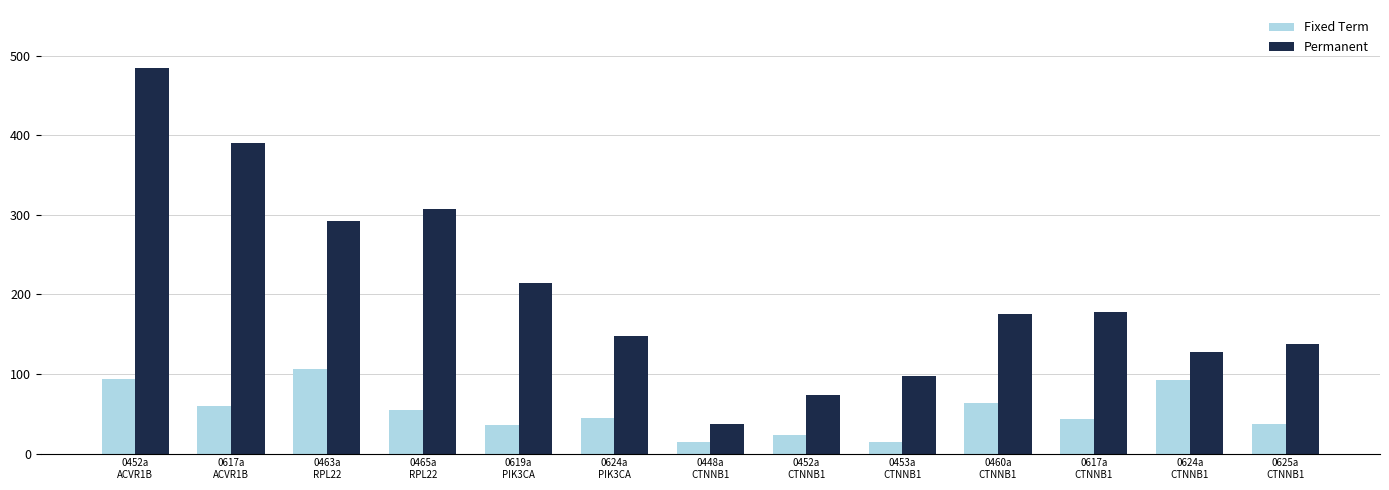

What is the smallest value displayed?

15